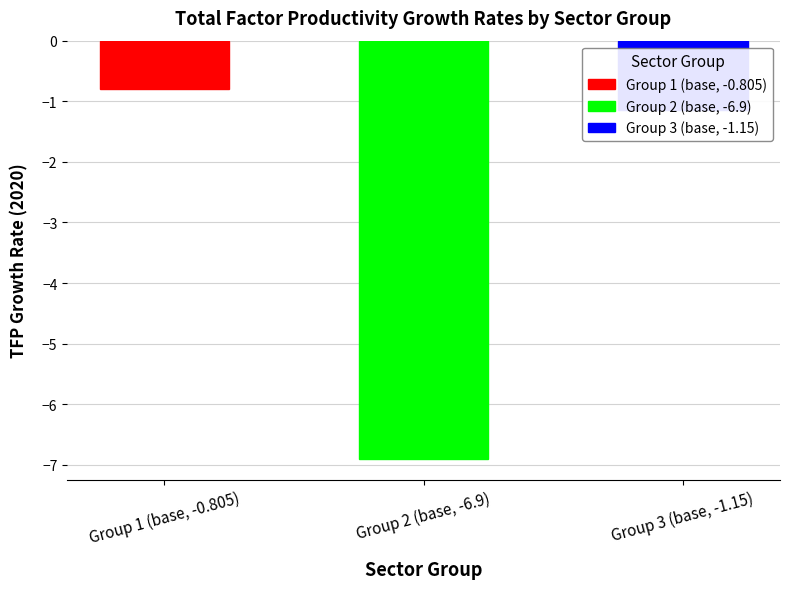

What is the smallest value displayed?

-6.9